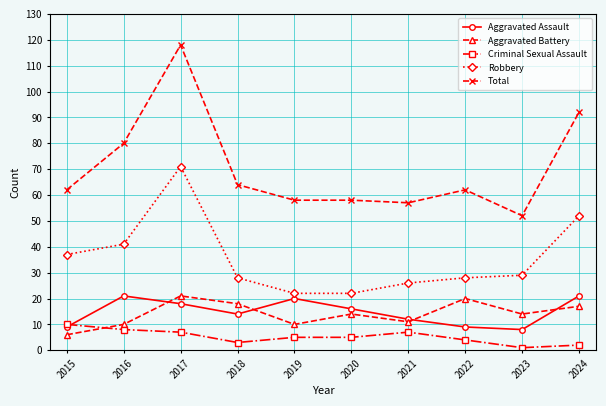

At which category does Aggravated Assault reach its first local valley?

2018